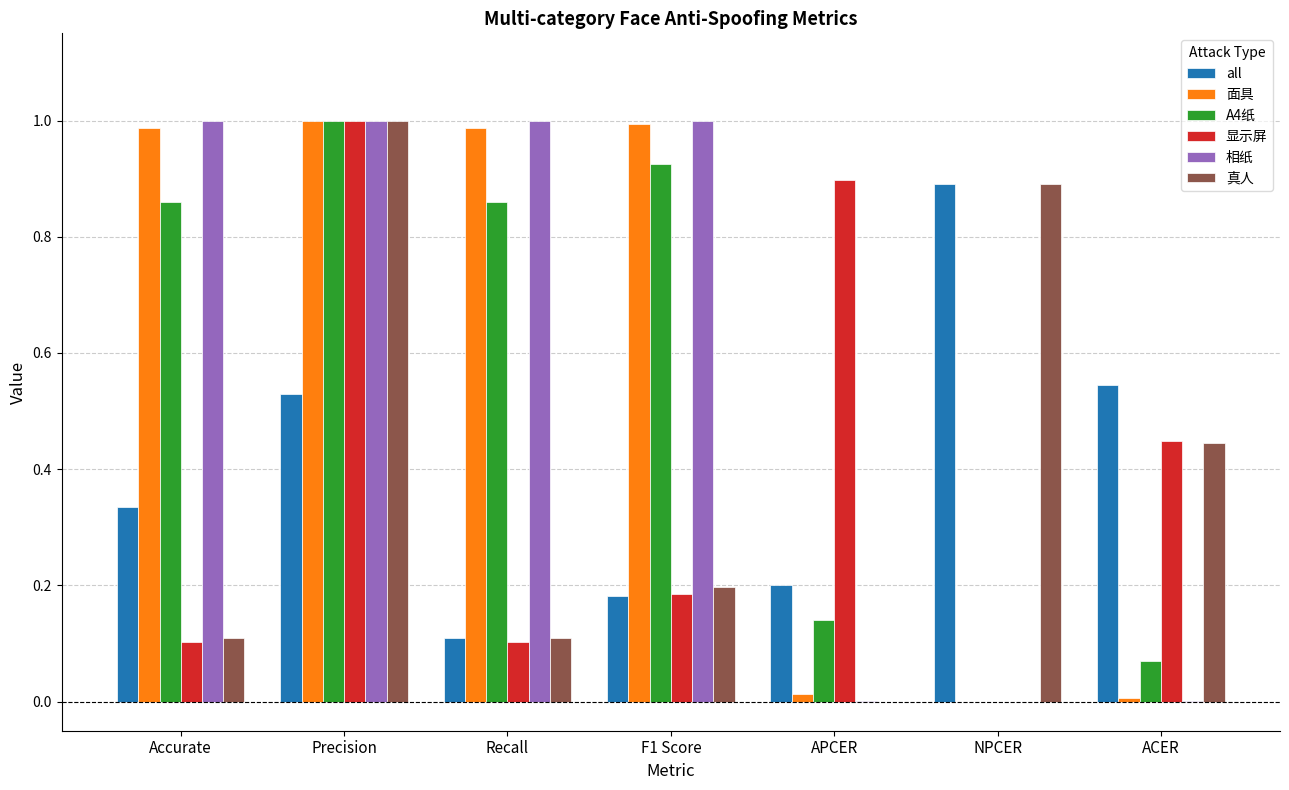

Is the value of 显示屏 at ACER greater than the value of all at NPCER?

No